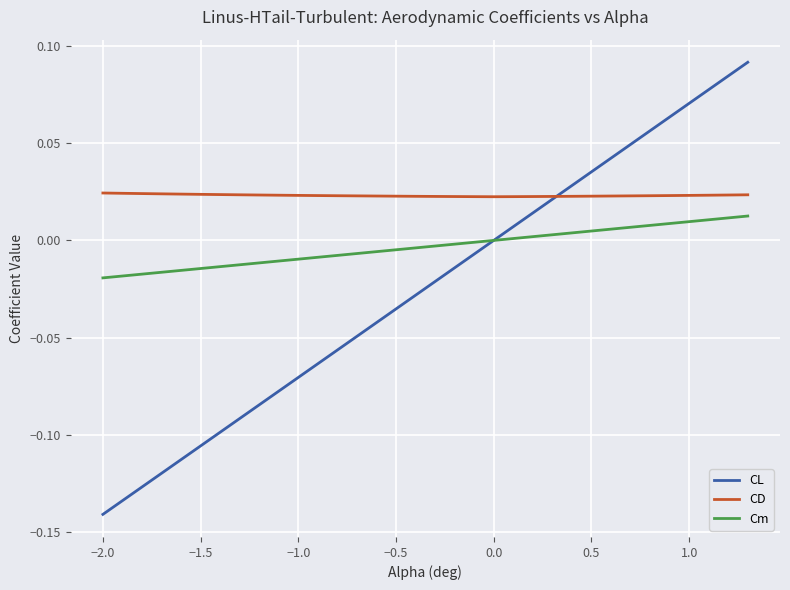

What is the sum of all CD values?

0.8